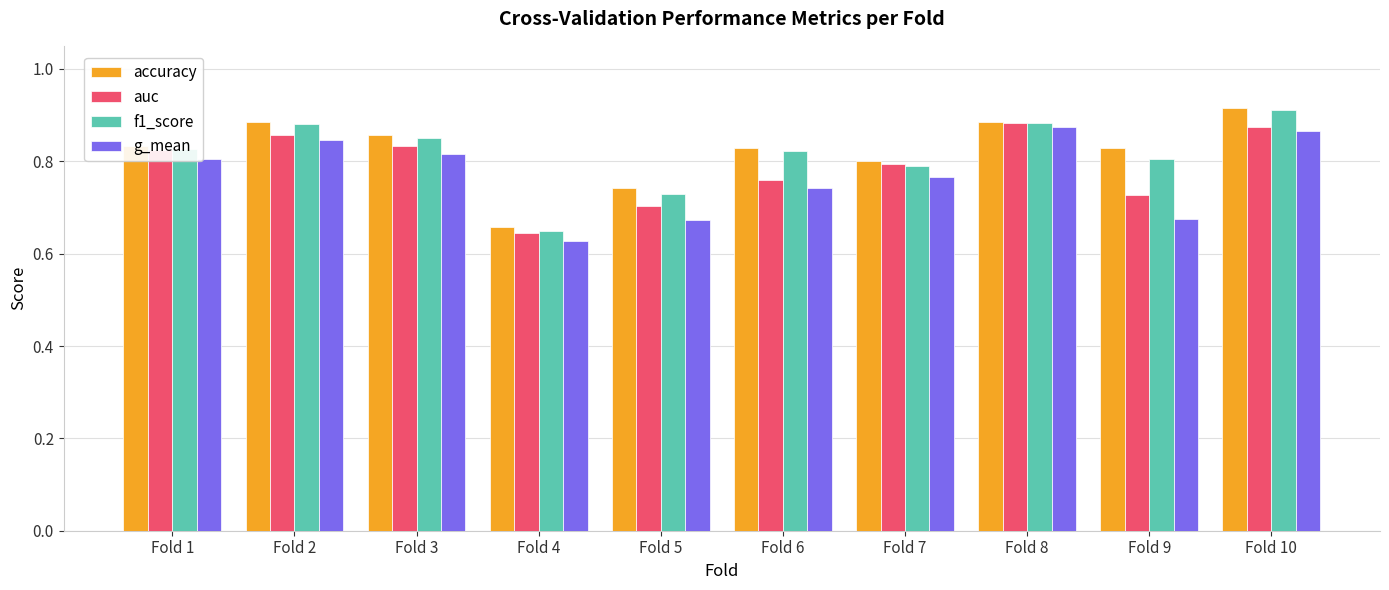

The value of auc at Fold 9 is 0.7. True or false?

True